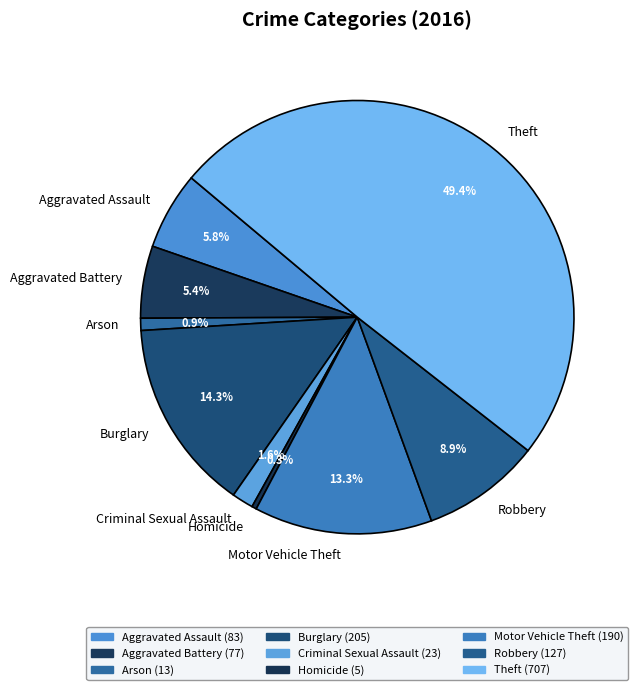

To the nearest percent, what is the average slice percentage?

11%